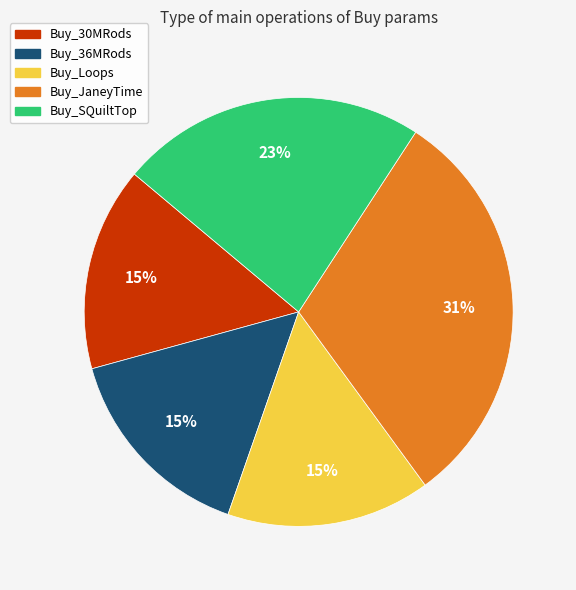

Do Buy_30MRods and Buy_SQuiltTop together represent more than half of the pie?

No